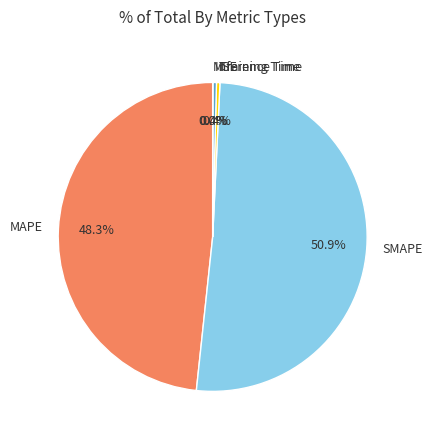

What percentage is the SMAPE slice, to the nearest percent?

51%